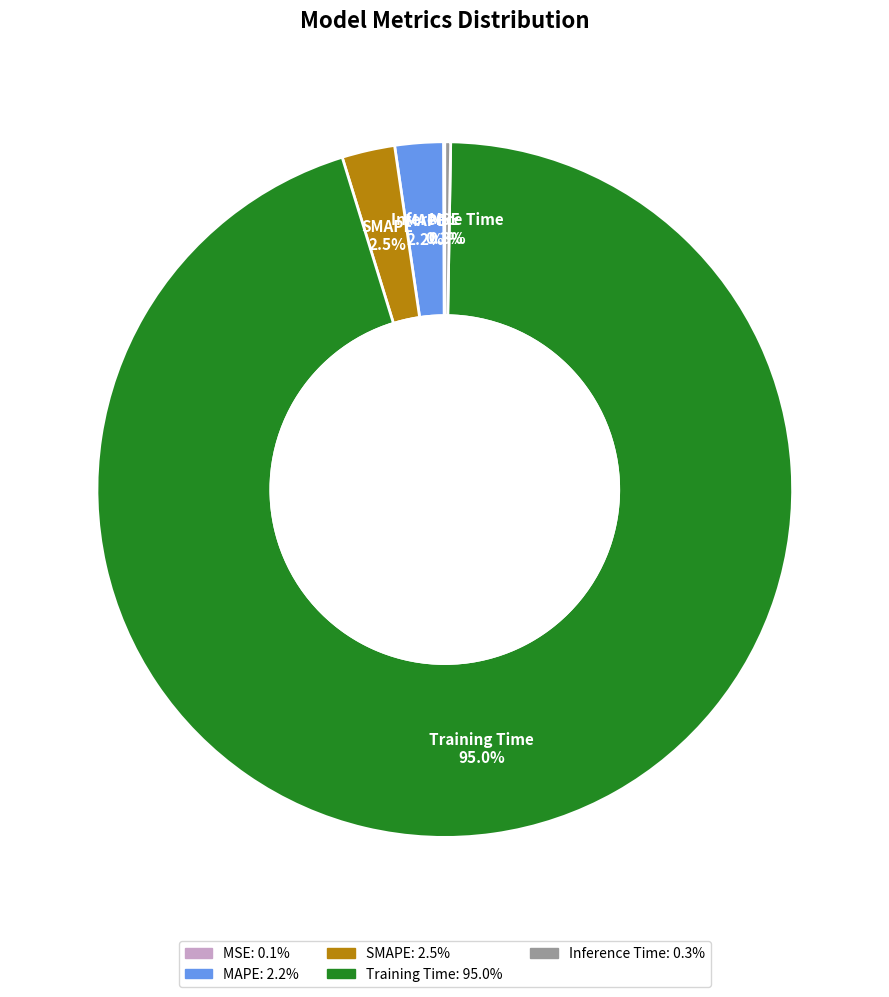

How much of the chart is everything except SMAPE?

97.5%